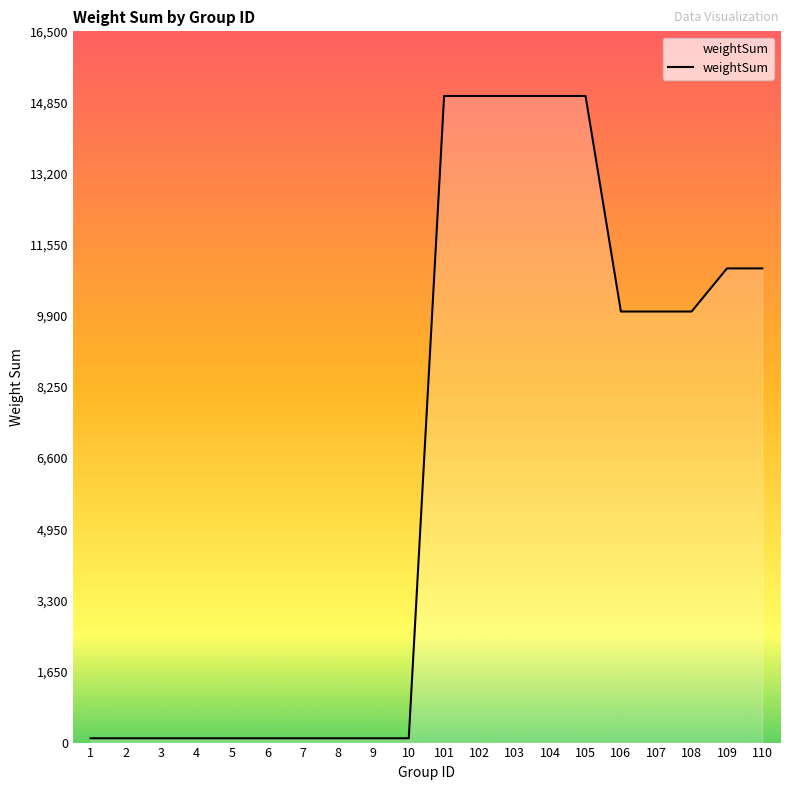

Between 107 and 102, which is larger?

102